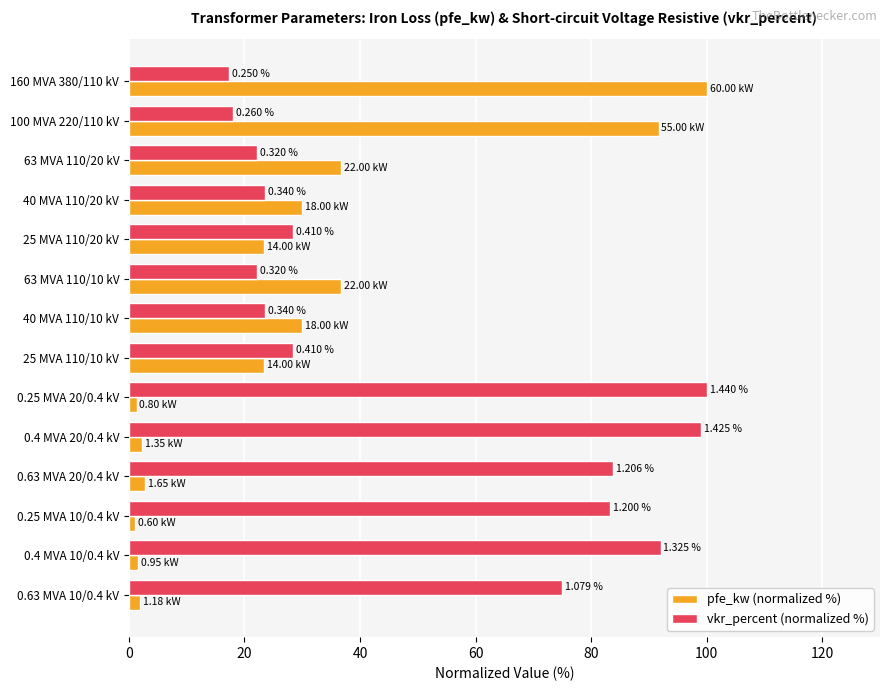

Reading left to right, transcribe all the data shown in this chart.

pfe_kw (normalized %): 100.0	91.7	36.7	30.0	23.3	36.7	30.0	23.3	1.3	2.3	2.8	1.0	1.6	2.0
vkr_percent (normalized %): 17.4	18.1	22.2	23.6	28.5	22.2	23.6	28.5	100.0	99.0	83.8	83.3	92.0	75.0